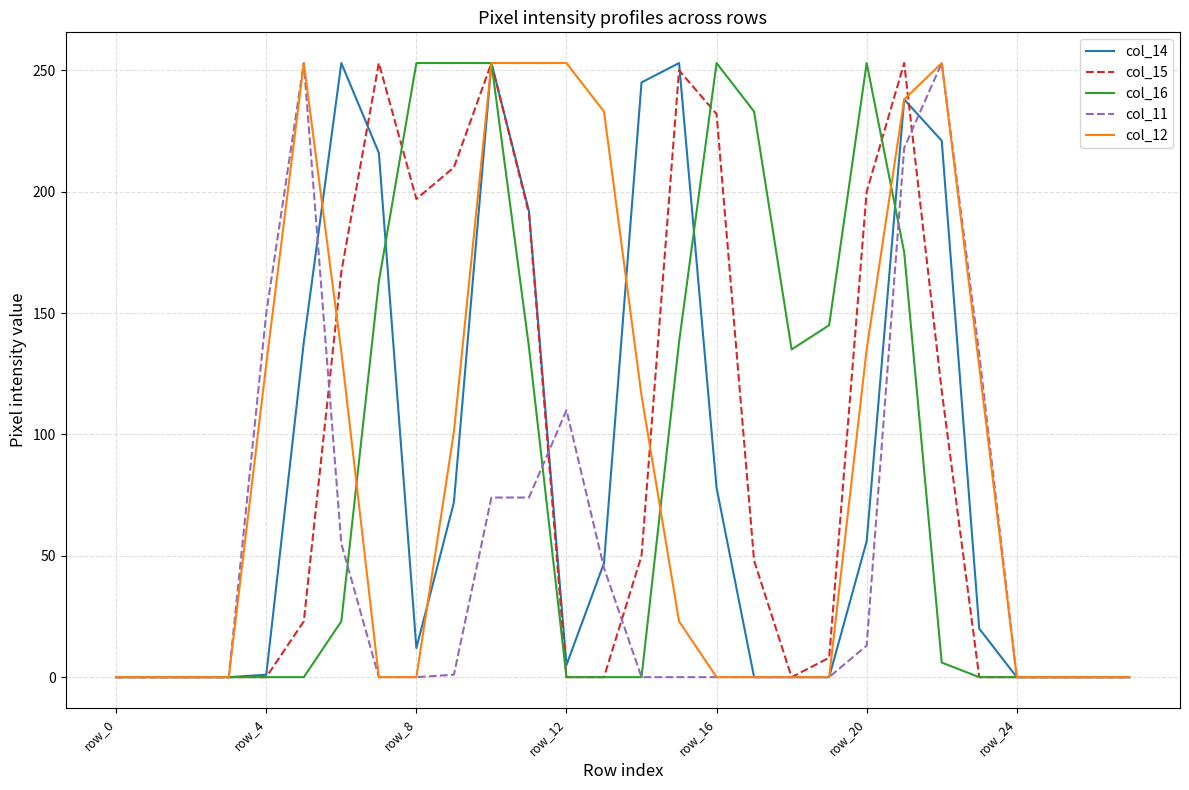

Reading right to left, what are all the values shown in this chart?

col_14: 0	0	0	0	20	221	238	56	0	0	0	78	253	245	47	5	192	253	72	12	216	253	138	1	0	0	0	0
col_15: 0	0	0	0	0	118	253	200	8	0	48	232	250	50	0	0	191	253	210	197	253	167	23	0	0	0	0	0
col_16: 0	0	0	0	0	6	175	253	145	135	233	253	138	0	0	0	136	253	253	253	163	23	0	0	0	0	0	0
col_11: 0	0	0	0	133	253	218	13	0	0	0	0	0	0	45	110	74	74	1	0	0	55	253	150	0	0	0	0
col_12: 0	0	0	0	128	253	238	135	0	0	0	0	23	116	233	253	253	253	101	0	0	134	253	129	0	0	0	0